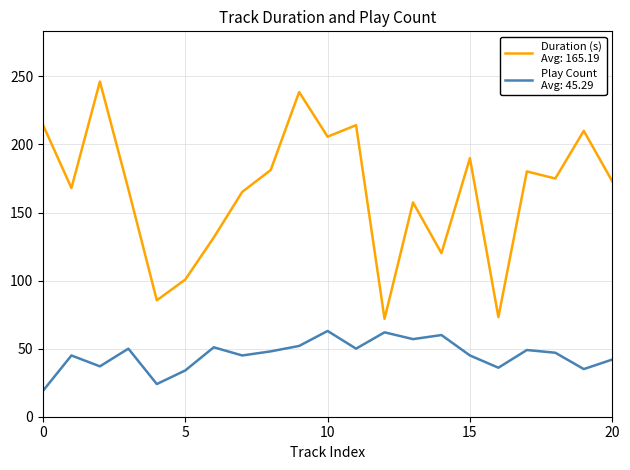

What is the smallest value displayed?

19.0